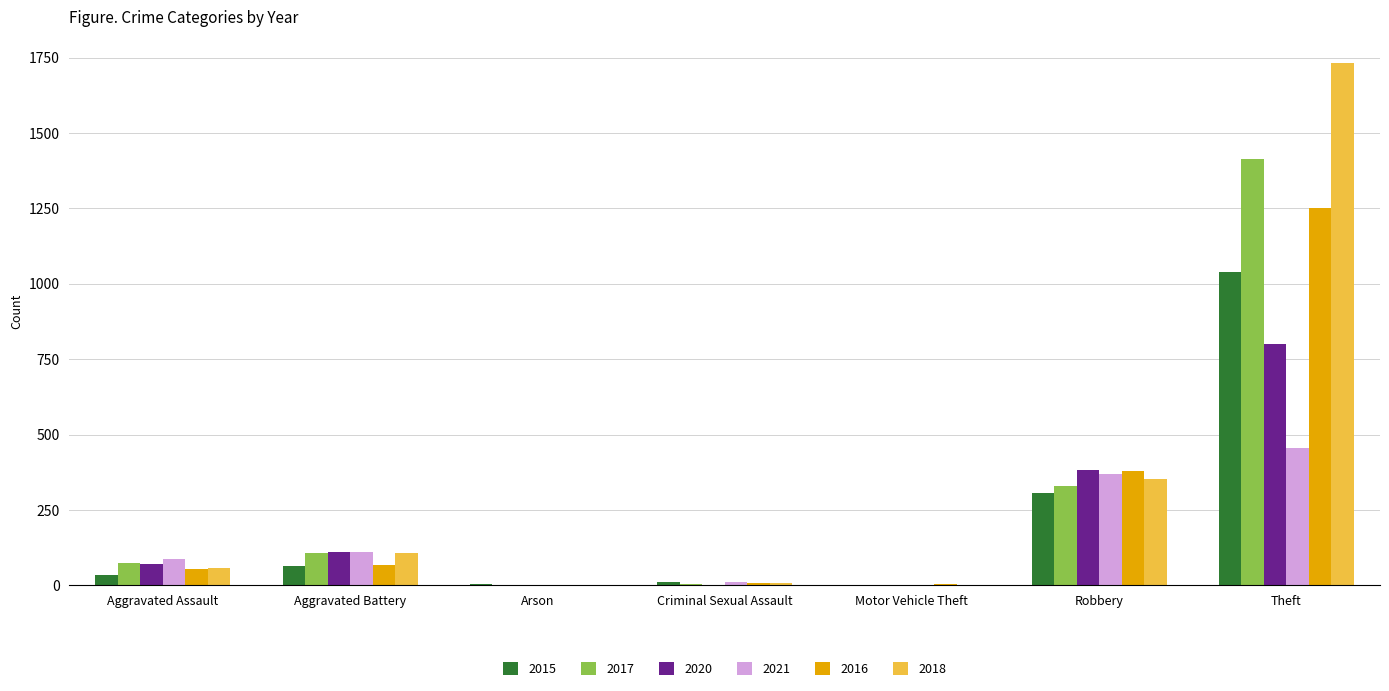

The value of 2018 at Robbery is 351. True or false?

True